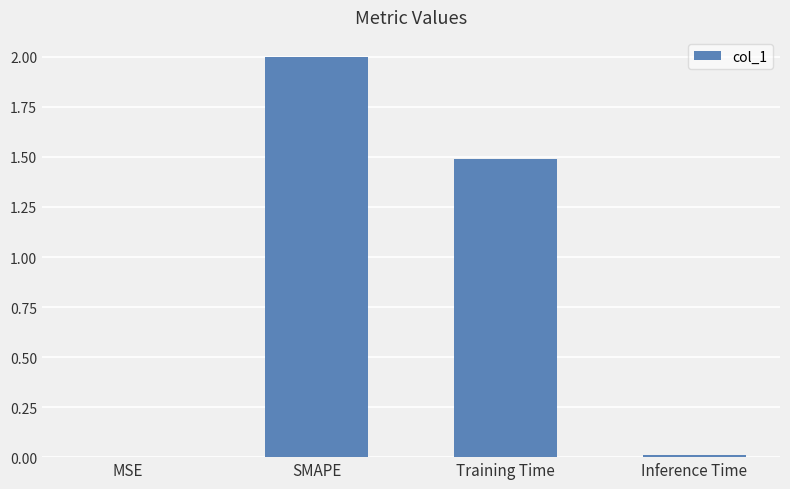

What is the change in value from Training Time to Inference Time?

-1.5